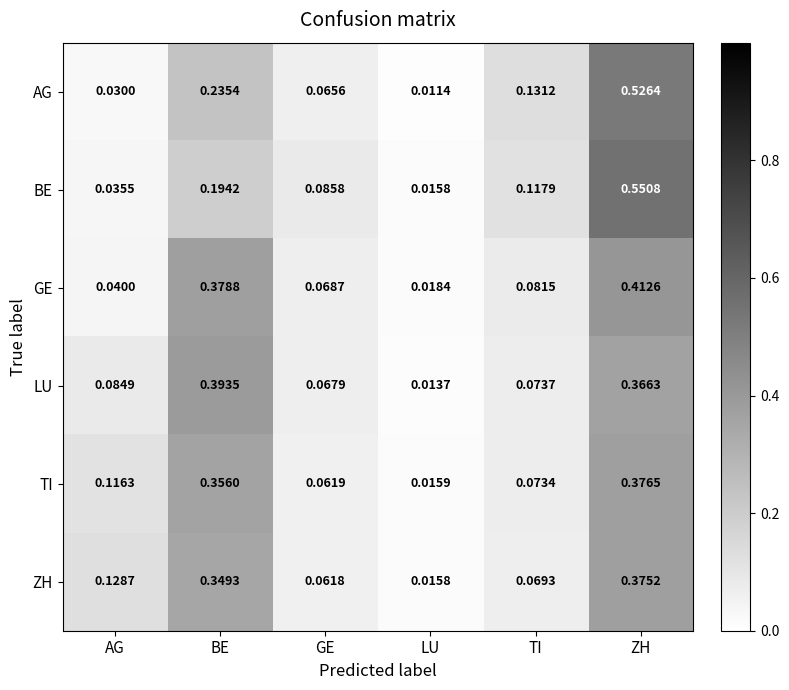

Which series has the widest spread of values?

BE